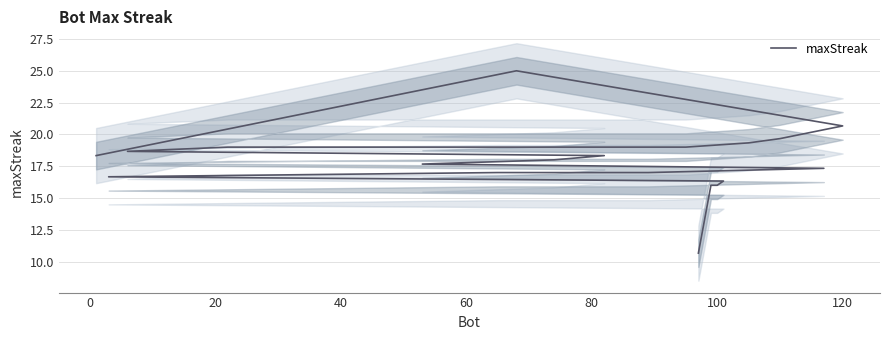

What is the average value?

18.0